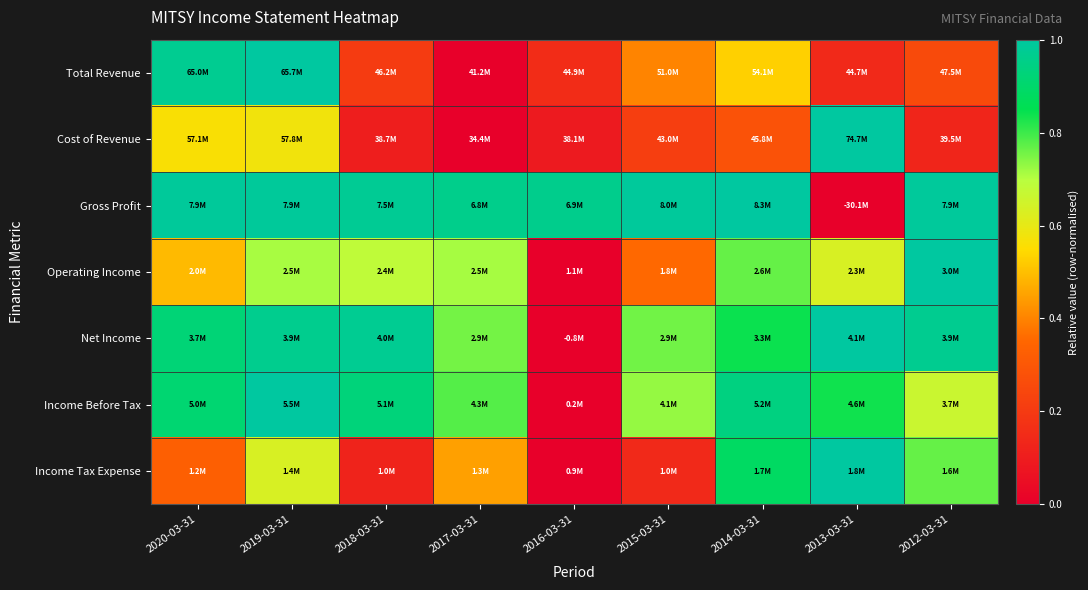

What is the greatest value displayed?

1.0